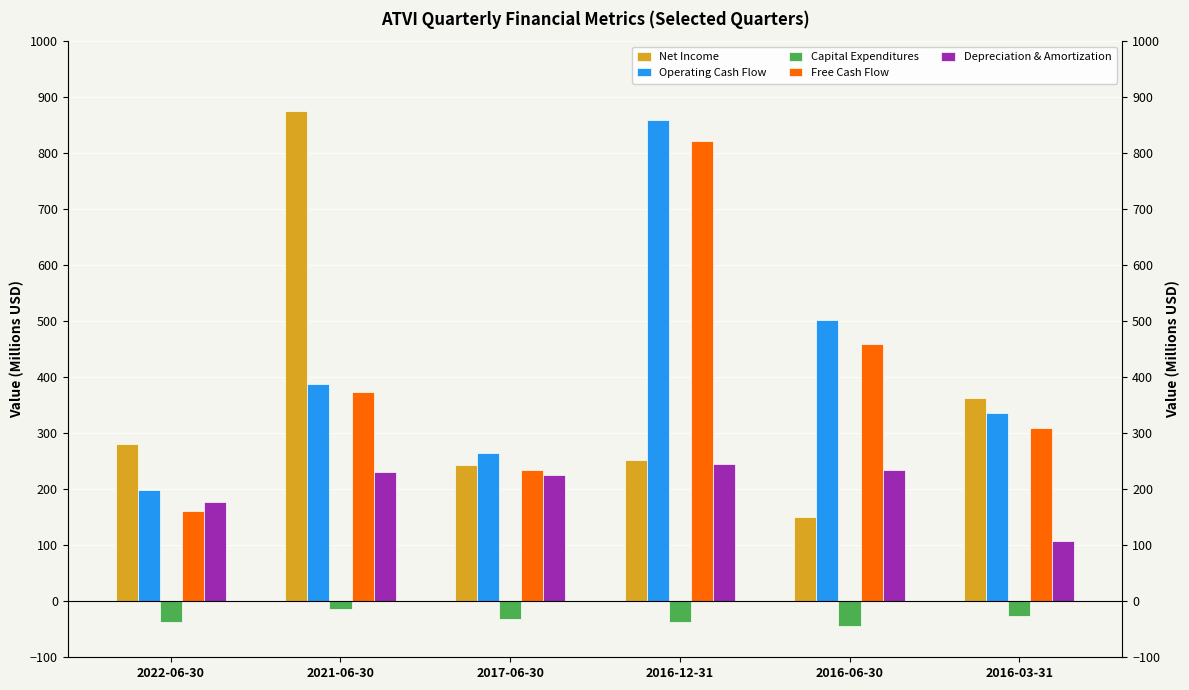

What is the total value across all series at 2016-12-31?

2142